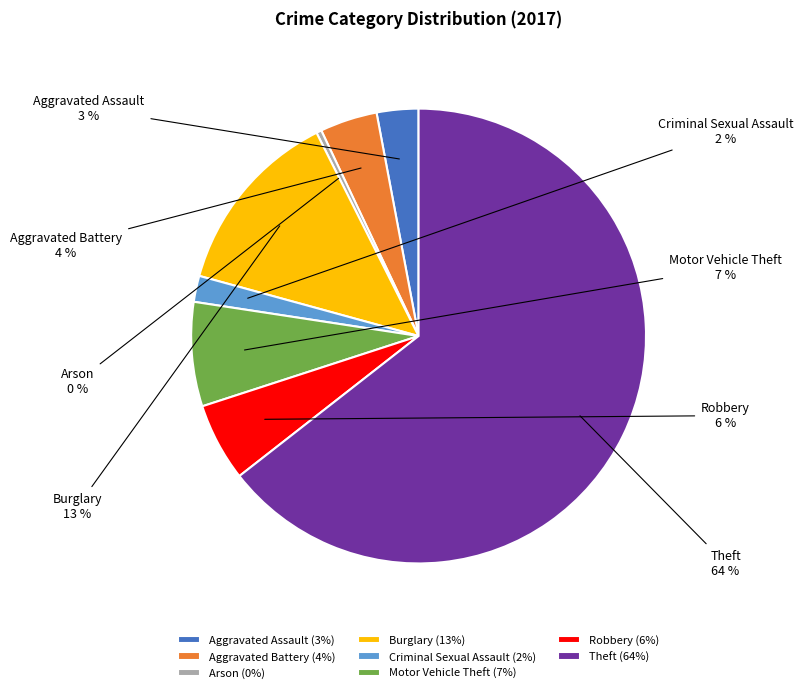

To the nearest percent, what percentage of the pie is Aggravated Assault?

3%